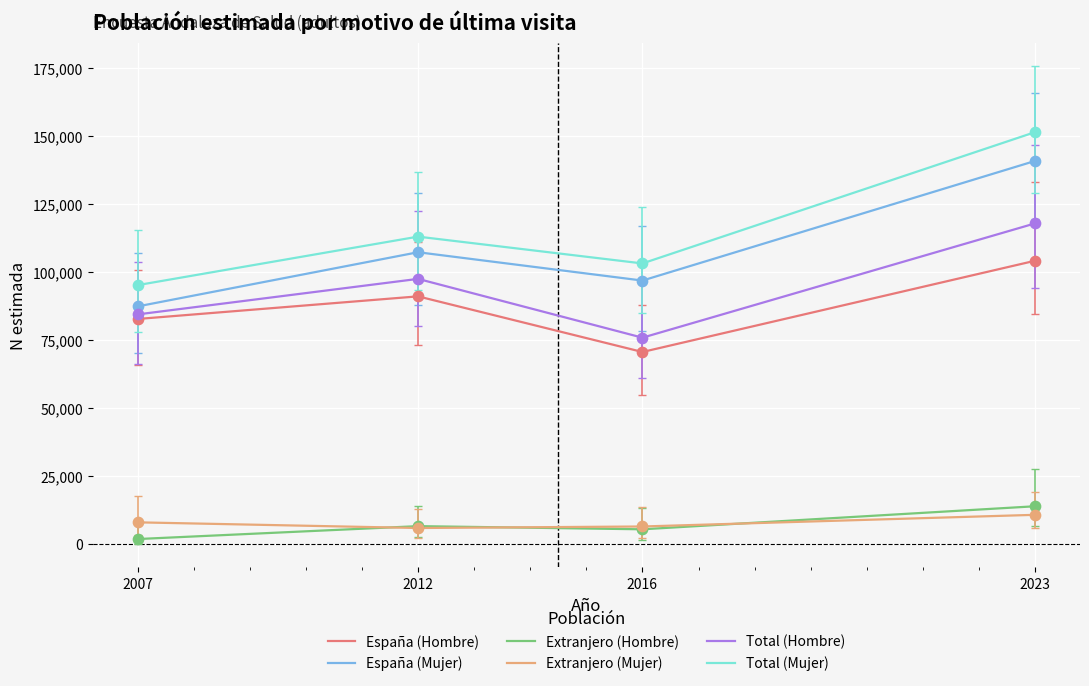

Between 2007 and 2012, which series saw the biggest shift?

España (Mujer)